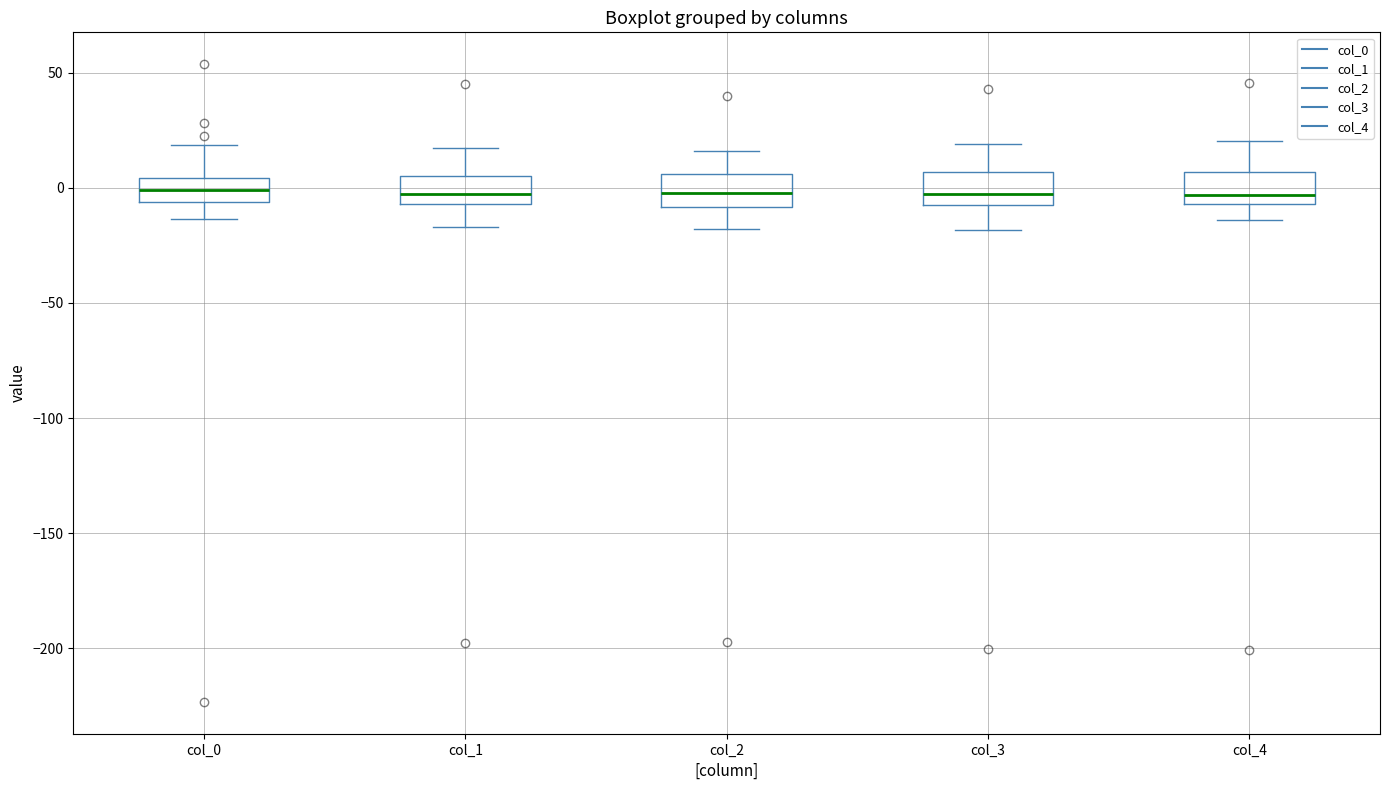

Reading left to right, read every box against the y-axis: the position of its median line, the range the box covers, and the ends of its whiskers. The values are not printed on the chart, so give them approximately, as read against the axis.

col_0: median 0, box -5 to 5, whiskers -15 to 20
col_1: median -5 (inside the box), box -5 to 5, whiskers -15 to 15
col_2: median -5, box -10 to 5, whiskers -20 to 15
col_3: median -5, box -10 to 5, whiskers -20 to 20
col_4: median -5 (just above the box's lower edge), box -5 to 5, whiskers -15 to 20